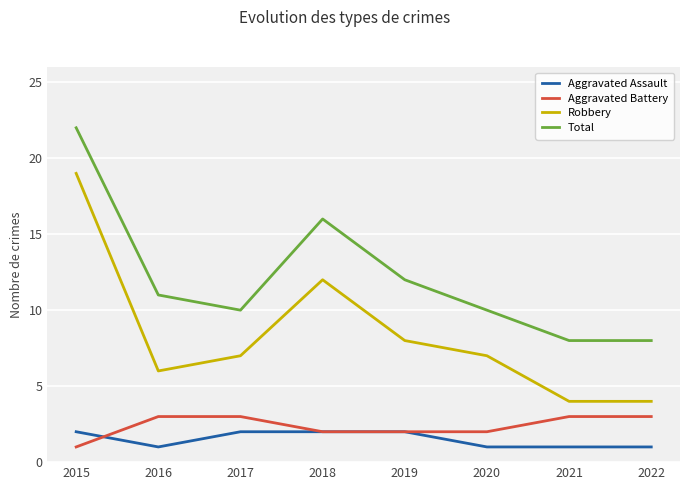

Which series changed the most between 2017 and 2022?

Robbery